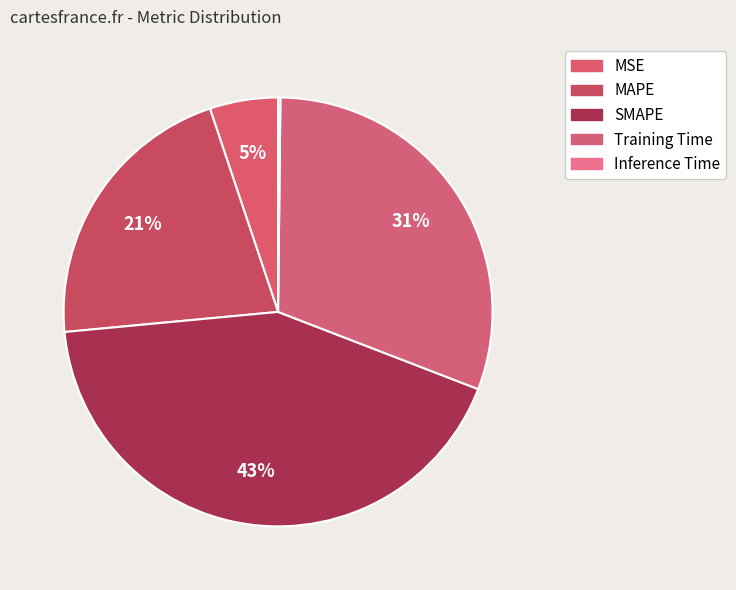

Which category has the smallest portion of the pie?

Inference Time